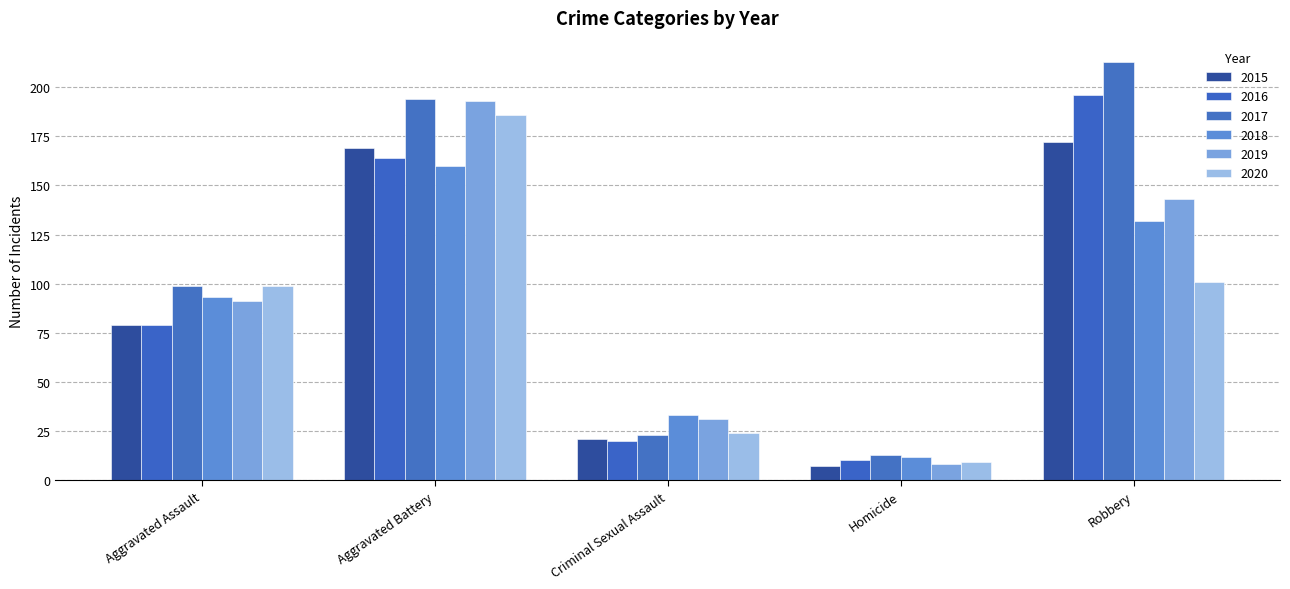

What is the value of the 2017 bar at the 1st from the left?

99